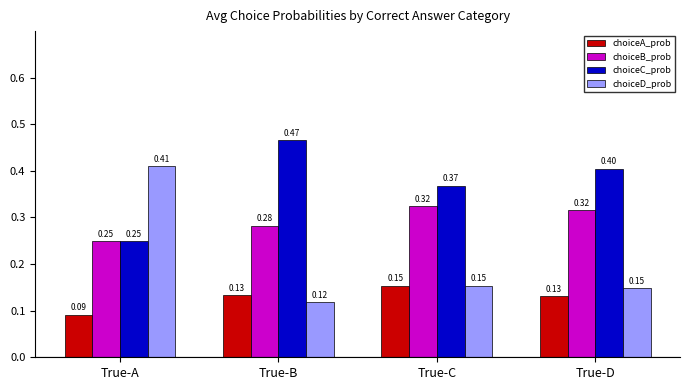

True or false: choiceC_prob has a value of 0.4 at True-C.

True